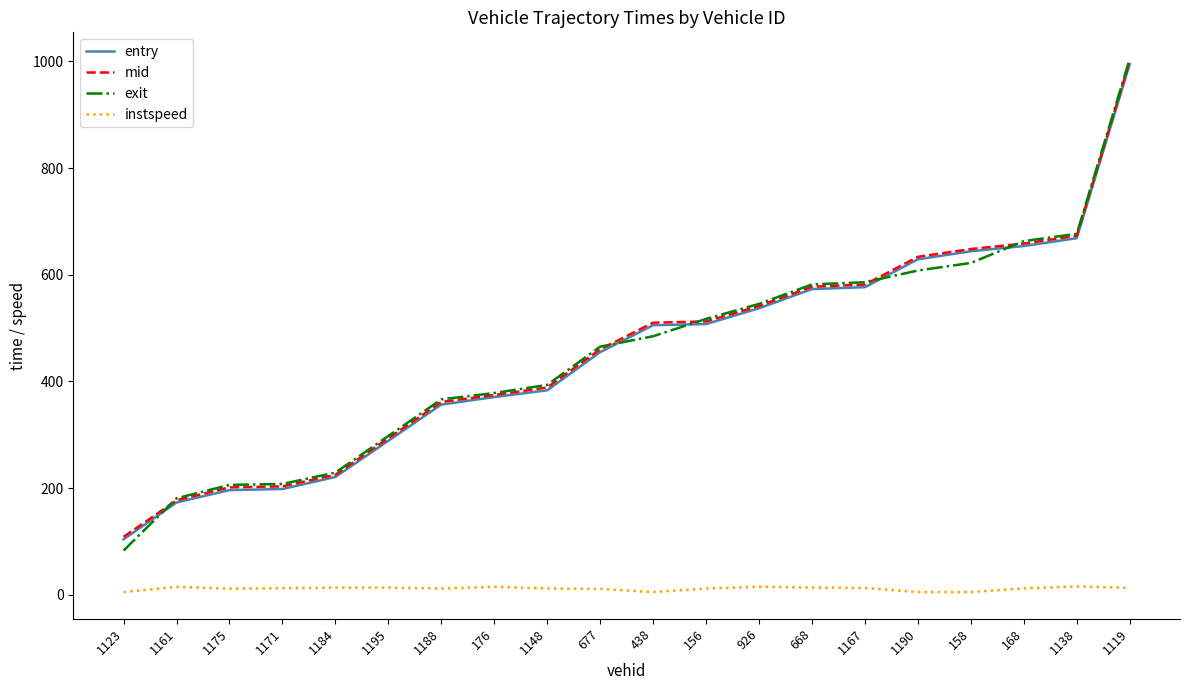

Which category has the lowest value in the mid series?

1123